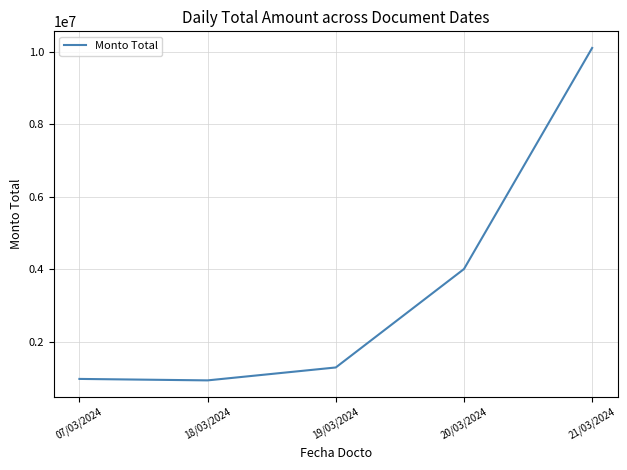

True or false: there are more than 1 points higher than both neighbors.

False